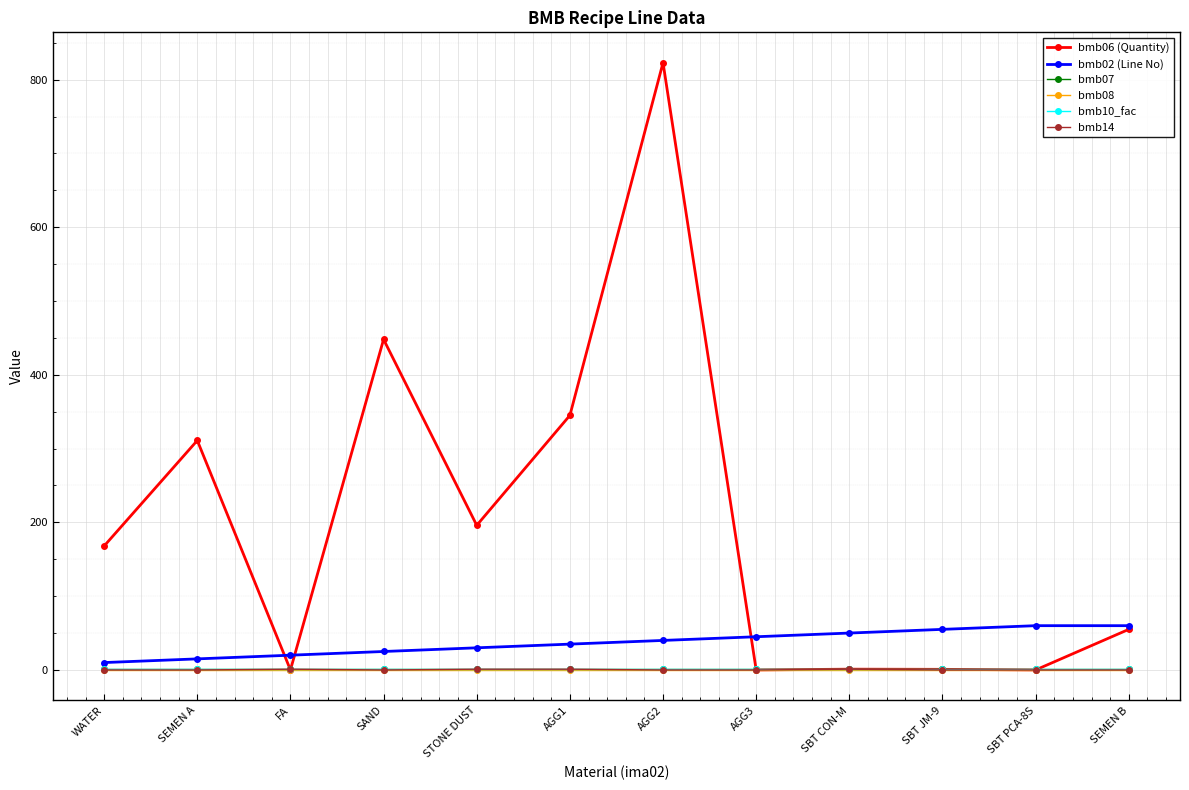

Is this an area chart (filled region under the line)?

No